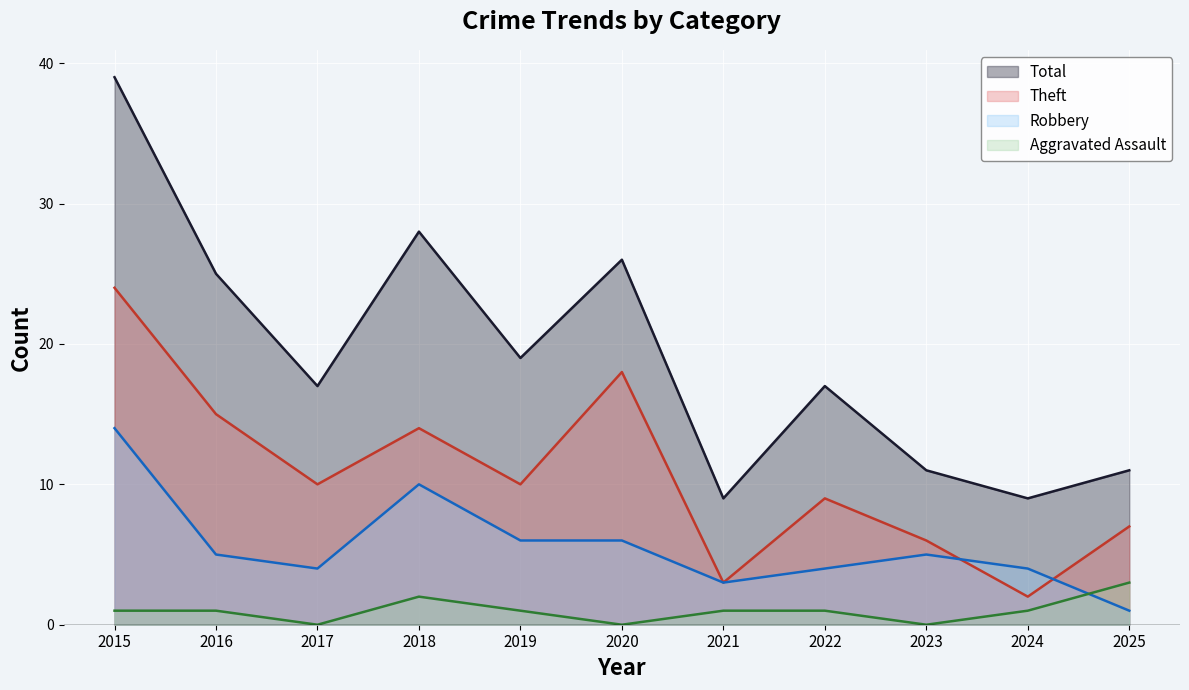

How many lines are shown in the chart?

4